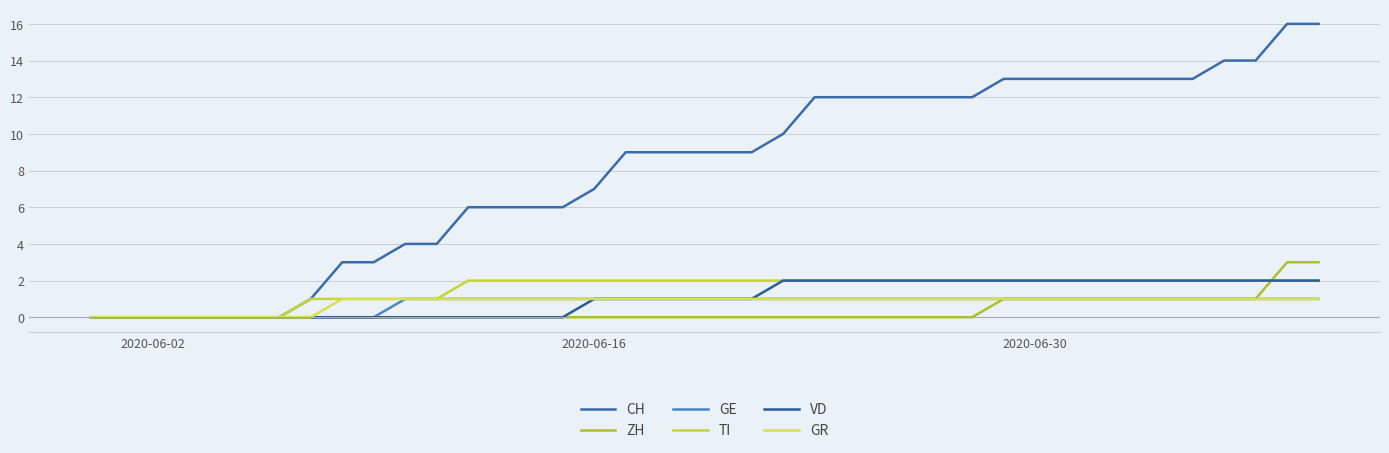

What are all the series names shown in the legend?

CH, ZH, GE, TI, VD, GR